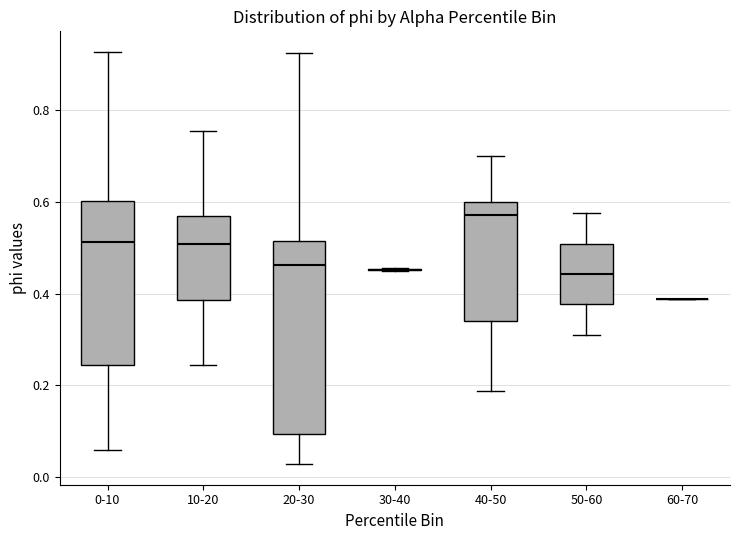

Reading left to right, read every box against the y-axis: the position of its median line, the range the box covers, and the ends of its whiskers. The values are not printed on the chart, so give them approximately, as read against the axis.

0-10: median 0.52, box 0.24 to 0.60, whiskers 0.06 to 0.92
10-20: median 0.50, box 0.38 to 0.56, whiskers 0.24 to 0.76
20-30: median 0.46, box 0.10 to 0.52, whiskers 0.02 to 0.92
30-40: box collapsed to a line at 0.46, whiskers 0.44 to 0.46
40-50: median 0.58, box 0.34 to 0.60, whiskers 0.18 to 0.70
50-60: median 0.44, box 0.38 to 0.50, whiskers 0.32 to 0.58
60-70: box collapsed to a line at 0.38, whiskers 0.38 to 0.38